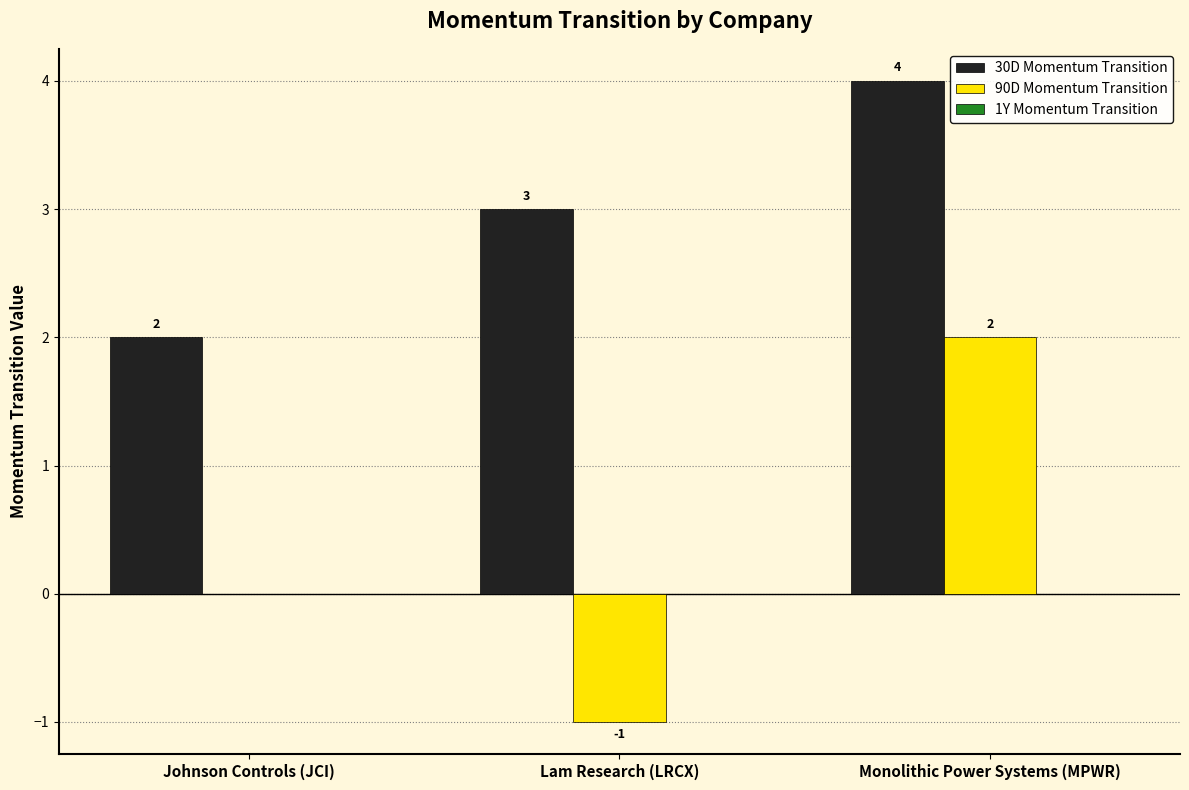

True or false: 30D Momentum Transition has a value of 6 at Monolithic Power Systems (MPWR).

False